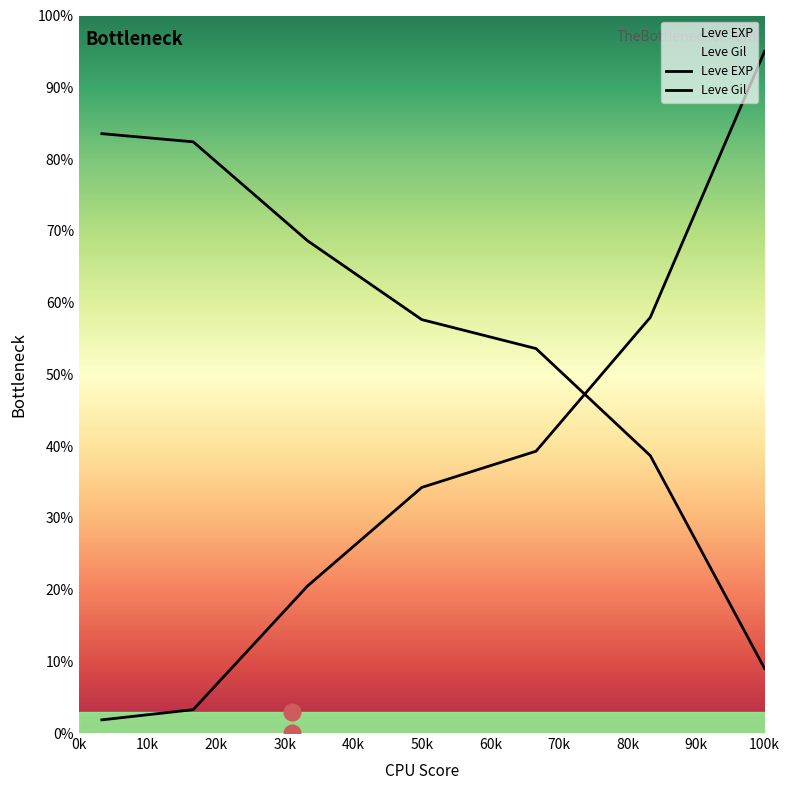

Is it true that the value at 100k is 27.4?

False